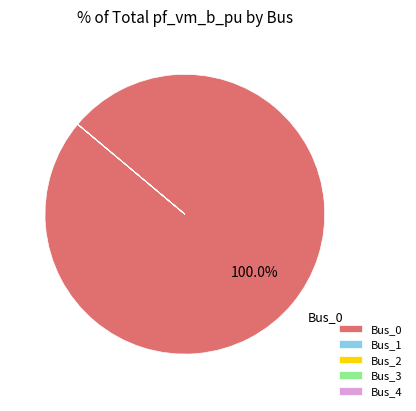

Is there any slice that represents more than half of the pie?

Yes